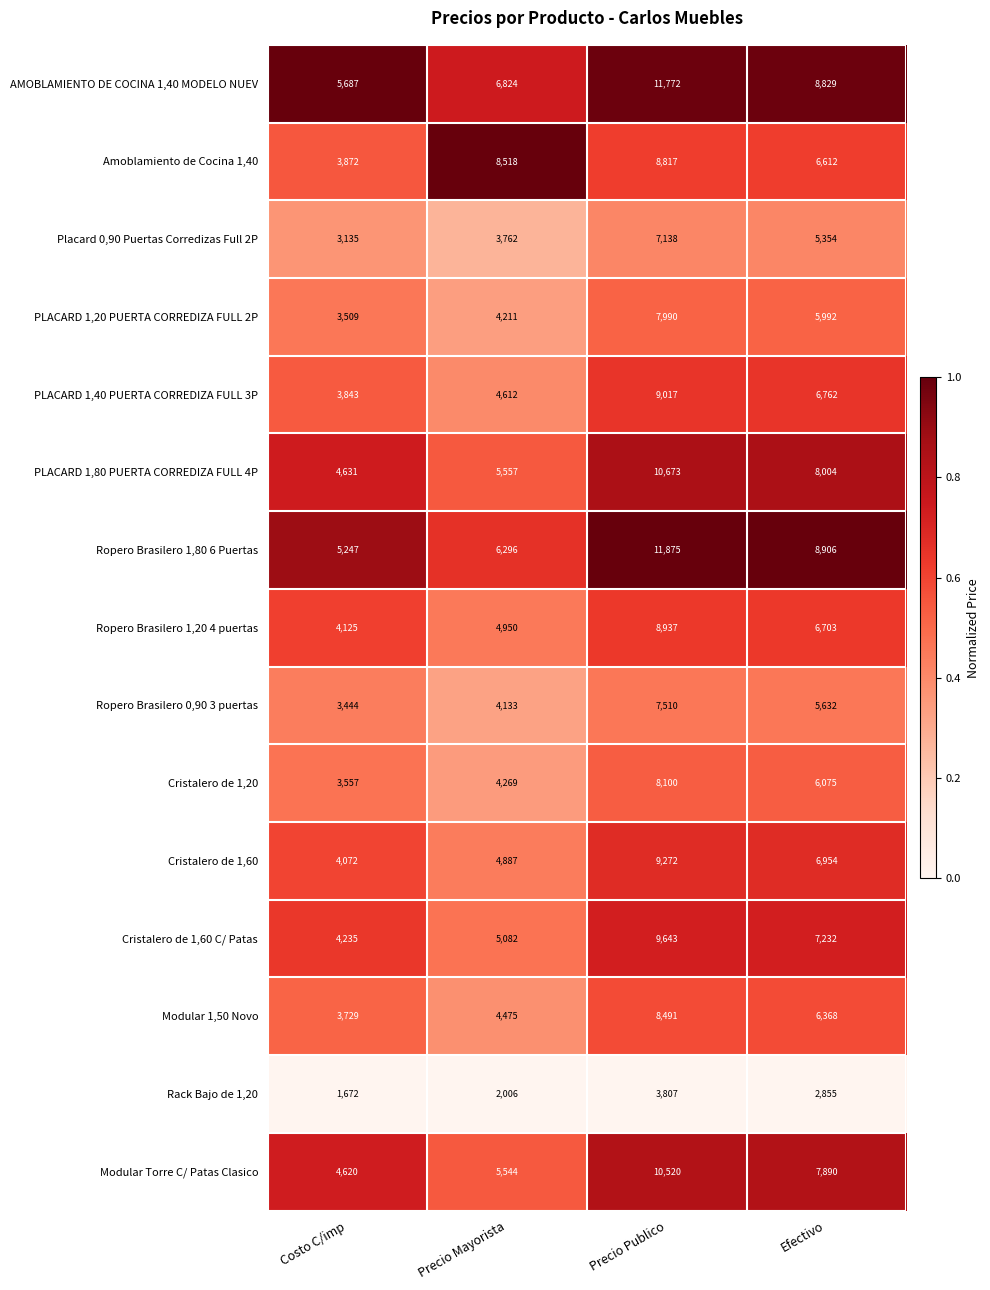

Which series has the widest spread of values?

Ropero Brasilero 1,80 6 Puertas